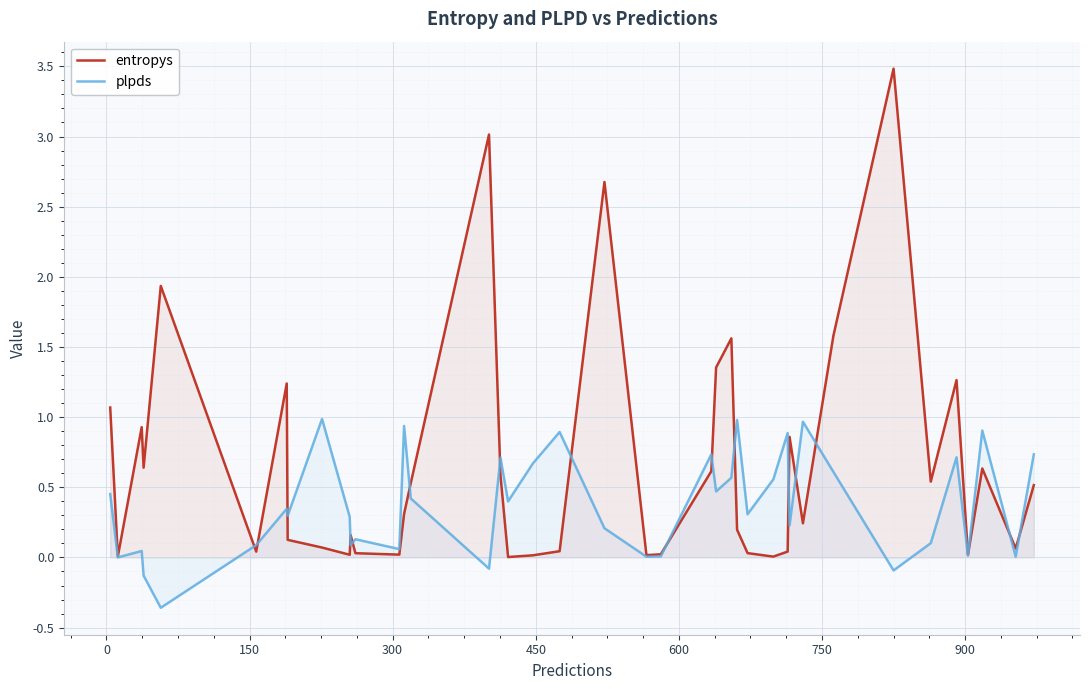

Which series has the widest spread of values?

entropys